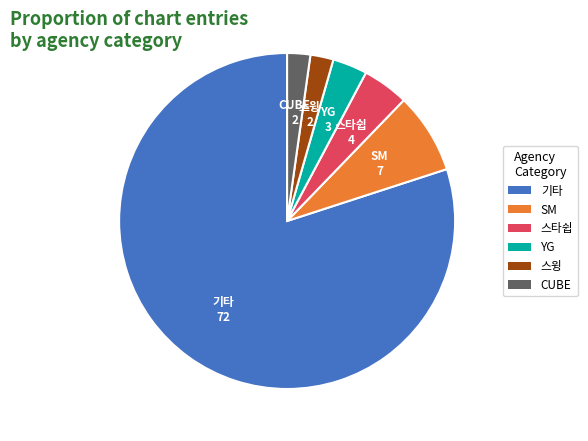

Does any single category account for the majority?

Yes